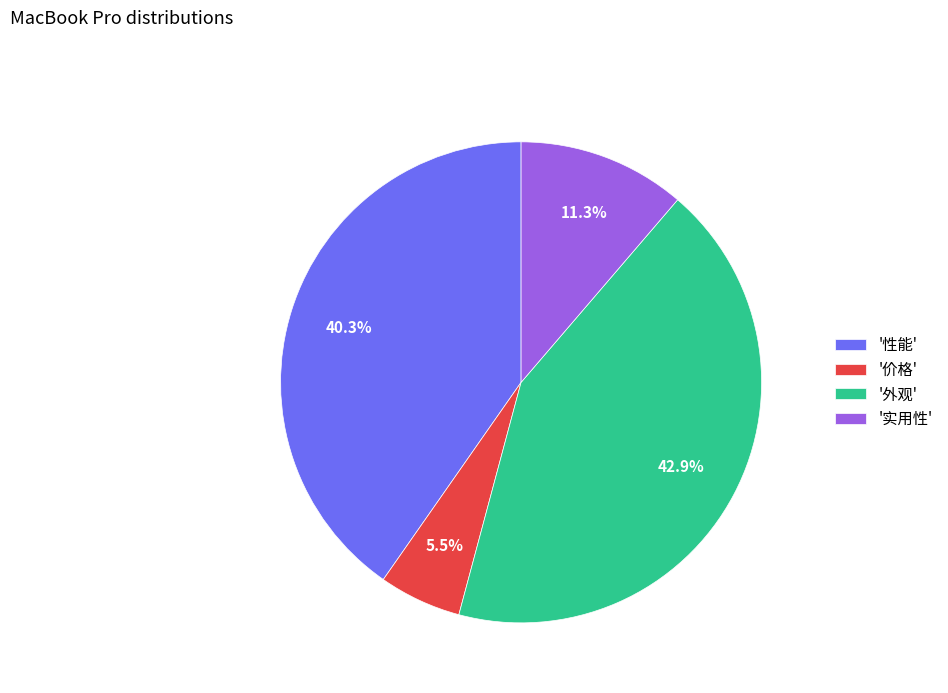

To the nearest percent, what is the difference between the largest and smallest slice percentages?

37%